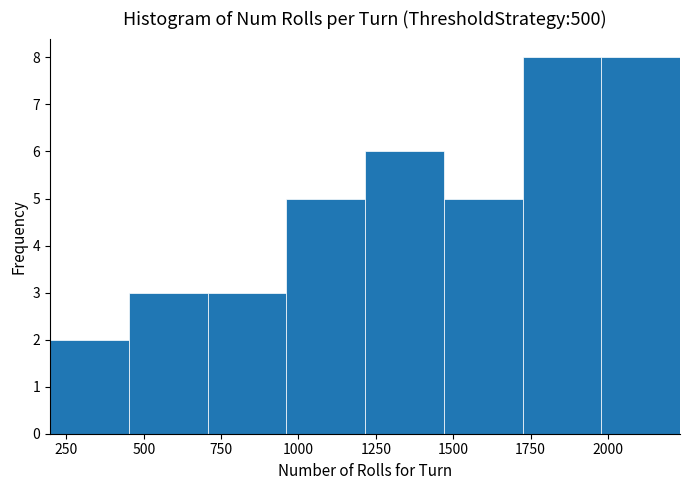

Reading left to right, list every bar in this chart as the range it spans on the x-axis followed by its height. Neither the bar edges nor the heights are printed on the chart, so give them approximately, as read against the axes.

200 to 450: 2
450 to 700: 3
700 to 950: 3
950 to 1200: 5
1200 to 1450: 6
1450 to 1700: 5
1700 to 2000: 8
2000 to 2250: 8